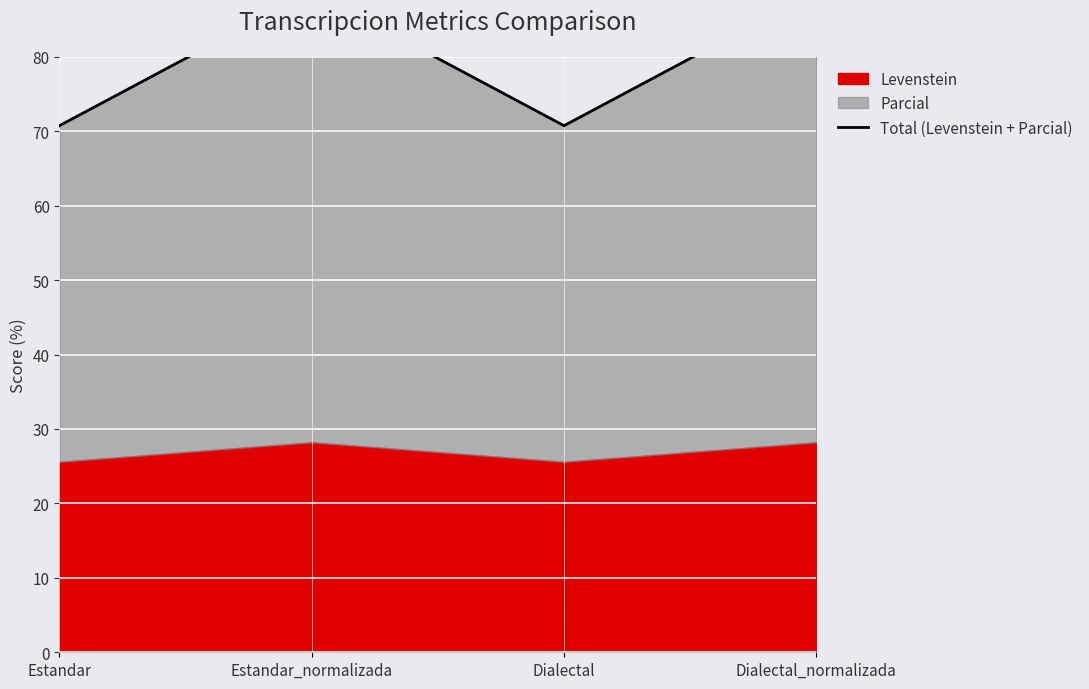

How many interior local valleys (lower than both neighbors) does the data have?

1